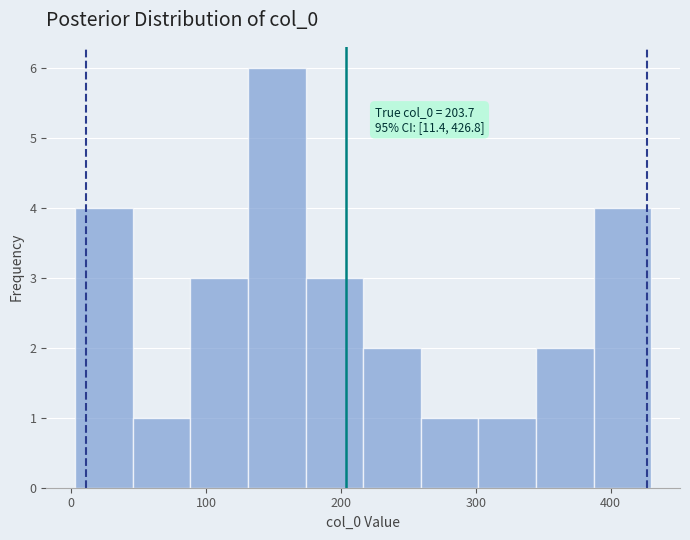

Over which range of the x-axis is the bar tallest?

130 to 170